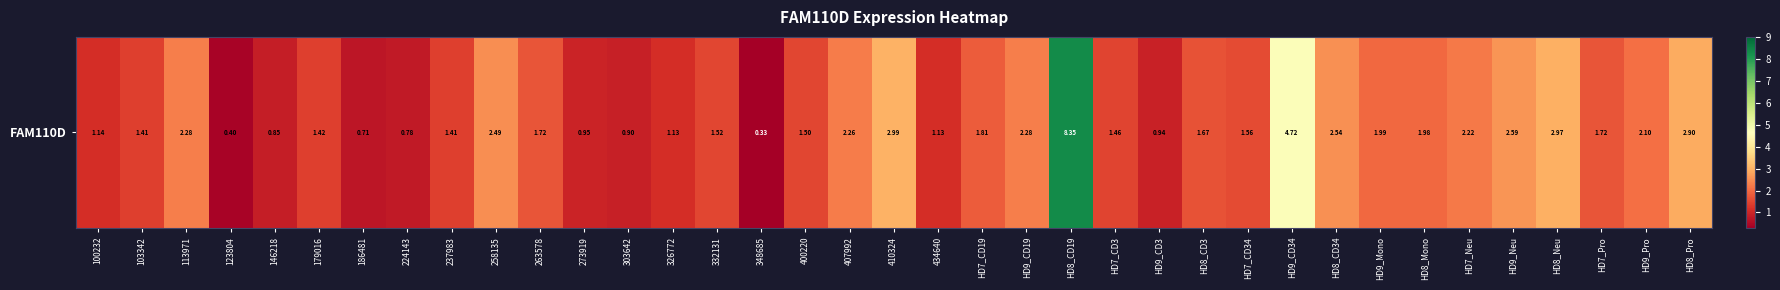

Reading right to left, what are all the values shown in this chart?

HD8_Pro=2.9	HD9_Pro=2.1	HD7_Pro=1.7	HD8_Neu=3.0	HD9_Neu=2.6	HD7_Neu=2.2	HD8_Mono=2.0	HD9_Mono=2.0	HD8_CD34=2.5	HD9_CD34=4.7	HD7_CD34=1.6	HD8_CD3=1.7	HD9_CD3=0.9	HD7_CD3=1.5	HD8_CD19=8.3	HD9_CD19=2.3	HD7_CD19=1.8	434640=1.1	410324=3.0	407992=2.3	400220=1.5	348685=0.3	332131=1.5	326772=1.1	303642=0.9	273919=0.9	263578=1.7	258135=2.5	237983=1.4	224143=0.8	186481=0.7	179016=1.4	146218=0.8	123804=0.4	113971=2.3	103342=1.4	100232=1.1